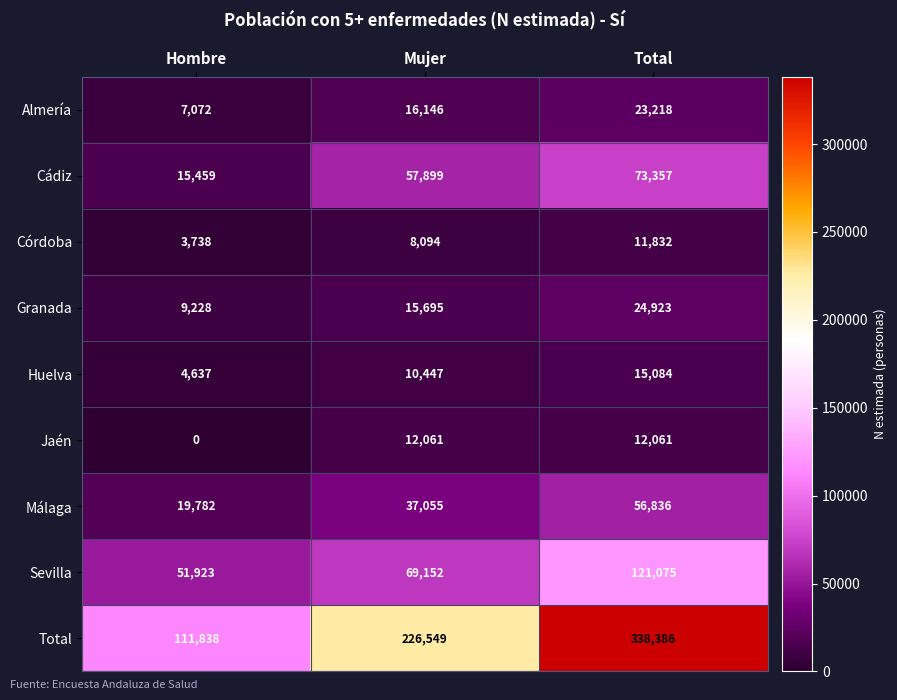

Read the Huelva value at Total, to the nearest 100.

15100